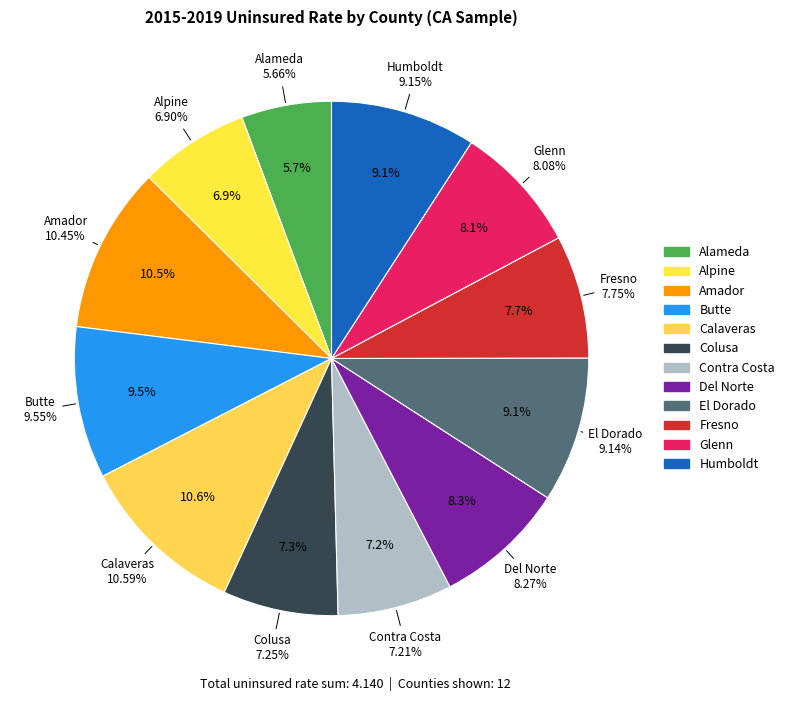

How much of the chart is everything except El Dorado?

90.9%